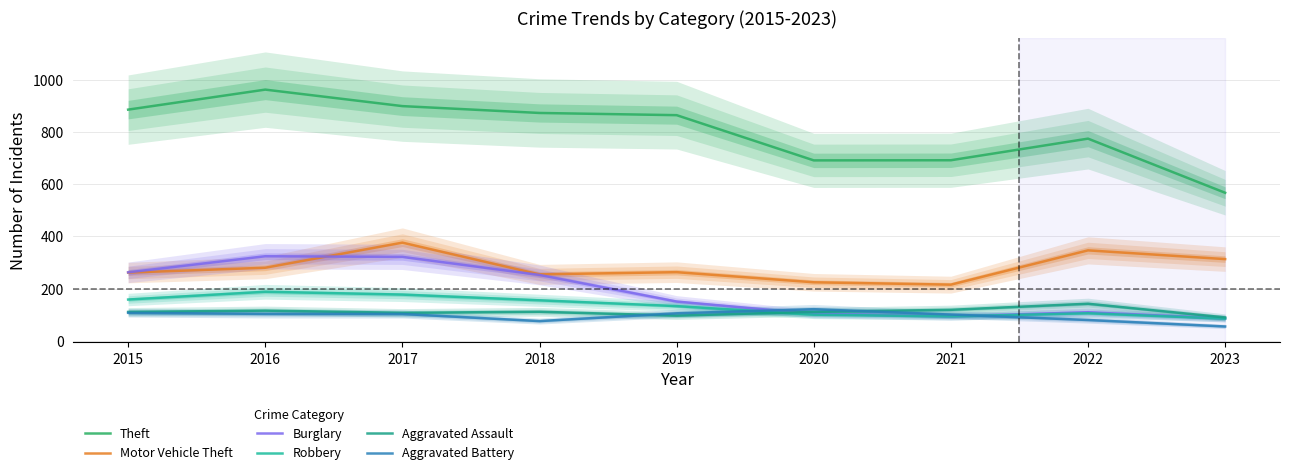

Which series has the widest spread of values?

Theft